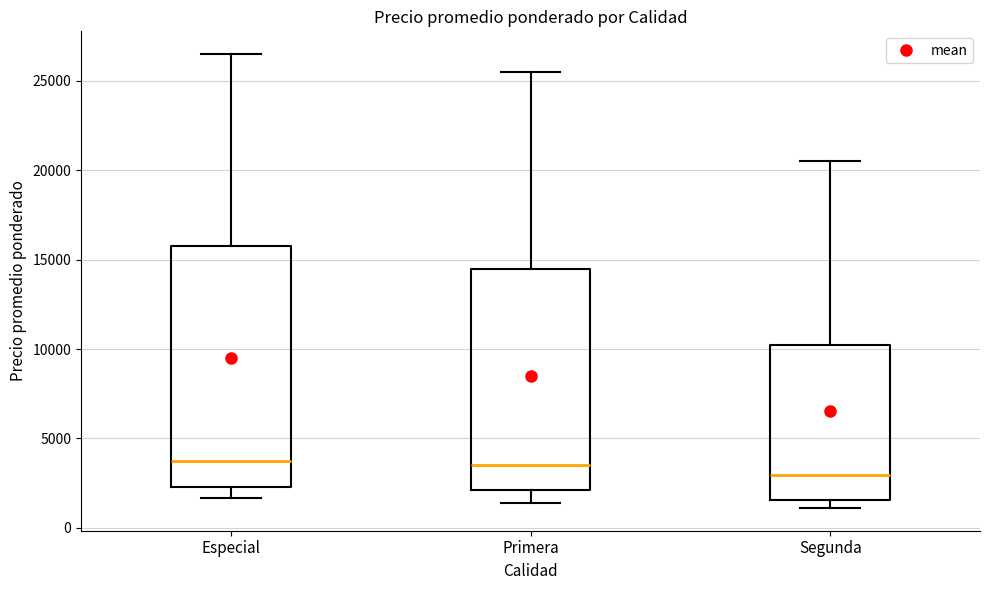

Reading left to right, read every box against the y-axis: the position of its median line, the range the box covers, and the ends of its whiskers. The values are not printed on the chart, so give them approximately, as read against the axis.

Especial: median 3500, box 2500 to 16000, whiskers 1500 to 26500
Primera: median 3500, box 2000 to 14500, whiskers 1500 to 25500
Segunda: median 3000, box 1500 to 10500, whiskers 1000 to 20500